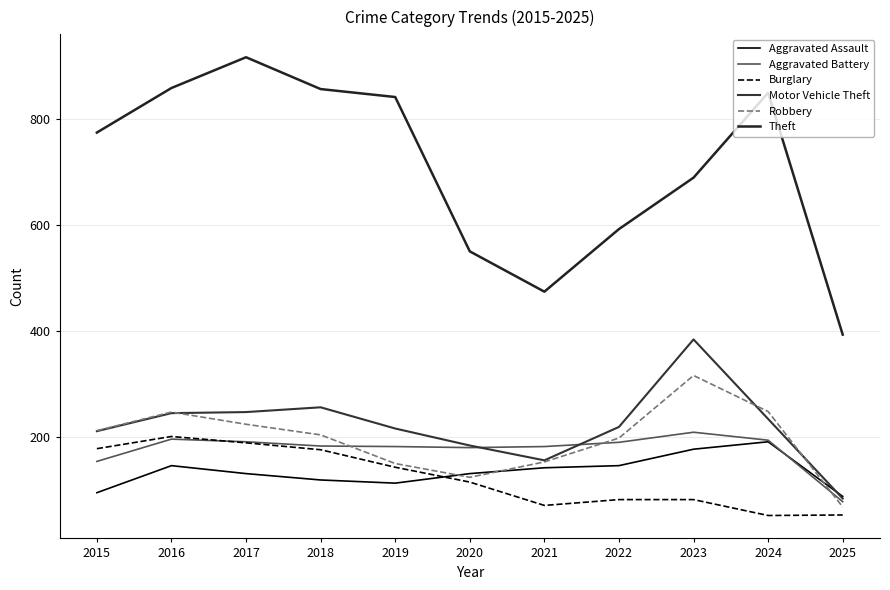

At which label is Motor Vehicle Theft closest to 234?

2024